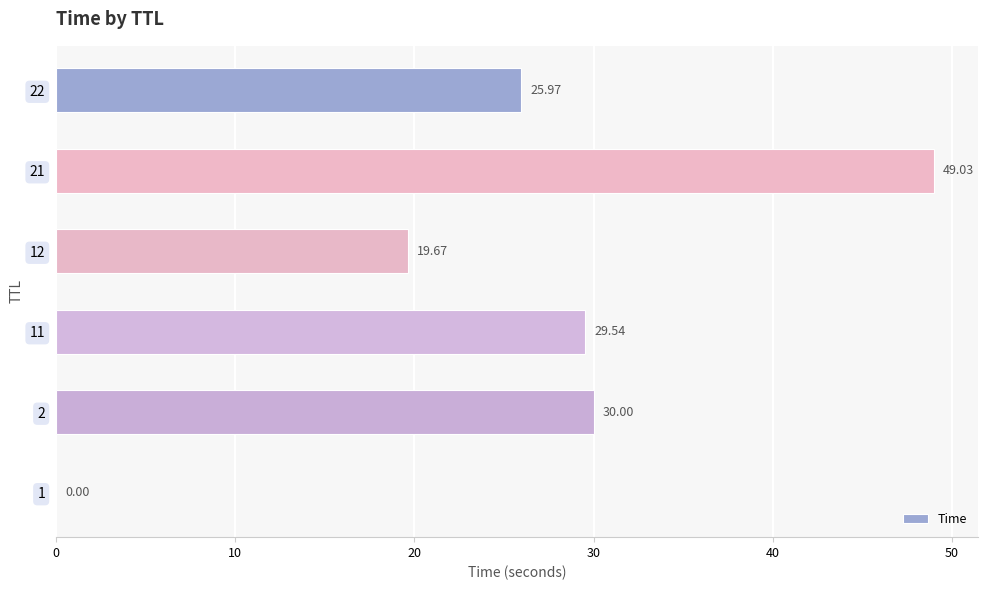

Which has a higher value, 21 or 2?

21